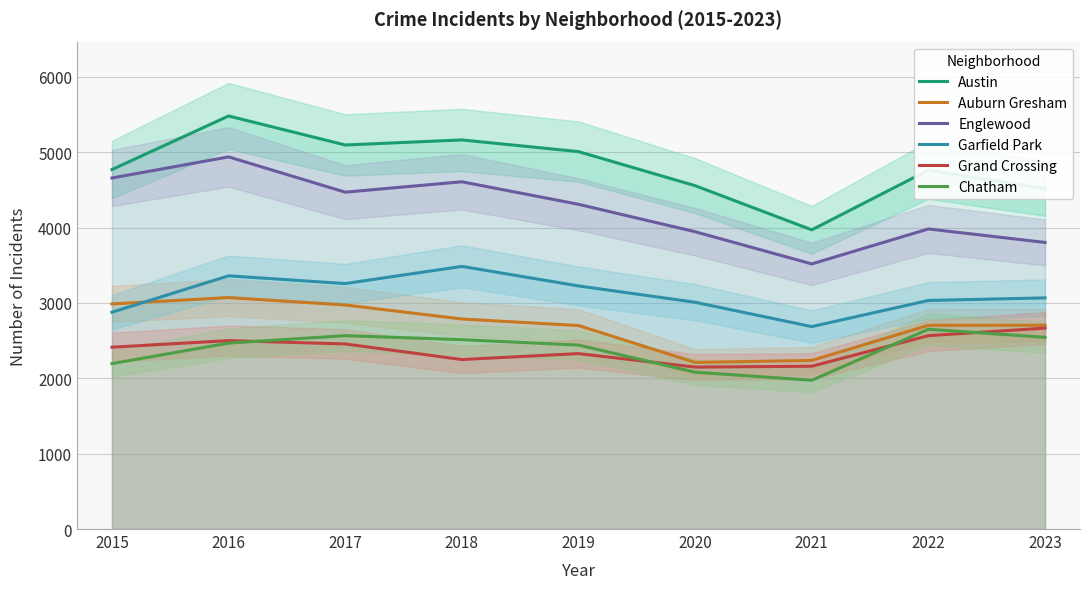

Between 2017 and 2020, which series saw the biggest shift?

Auburn Gresham